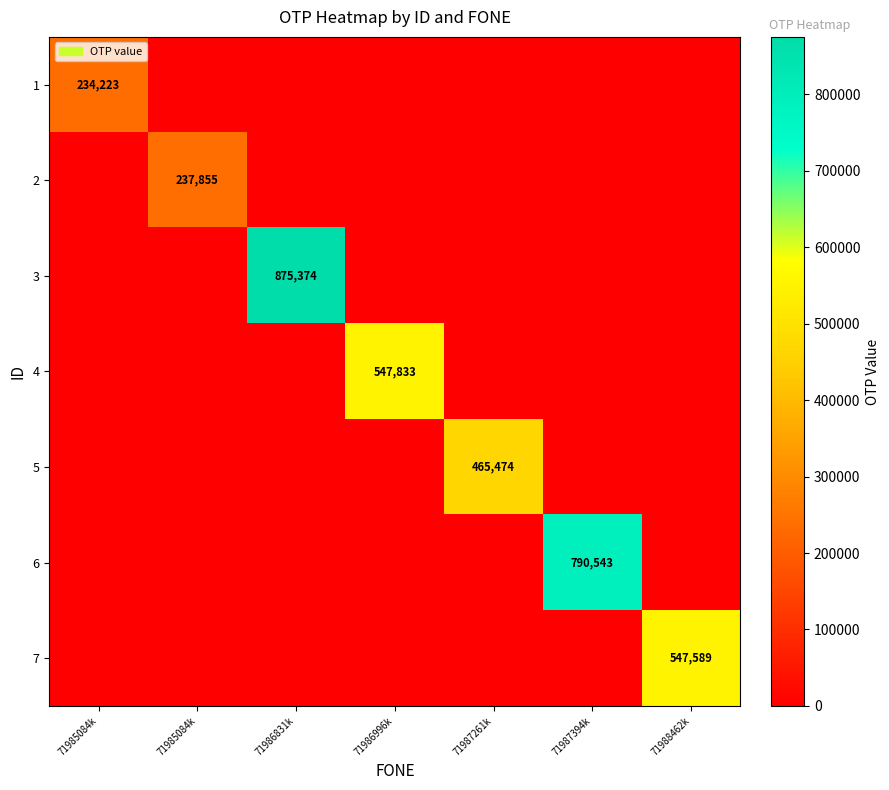

What is the maximum value shown in the chart?

875374